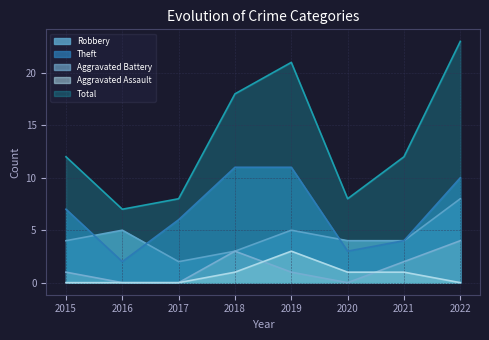

What is the greatest value displayed?

23